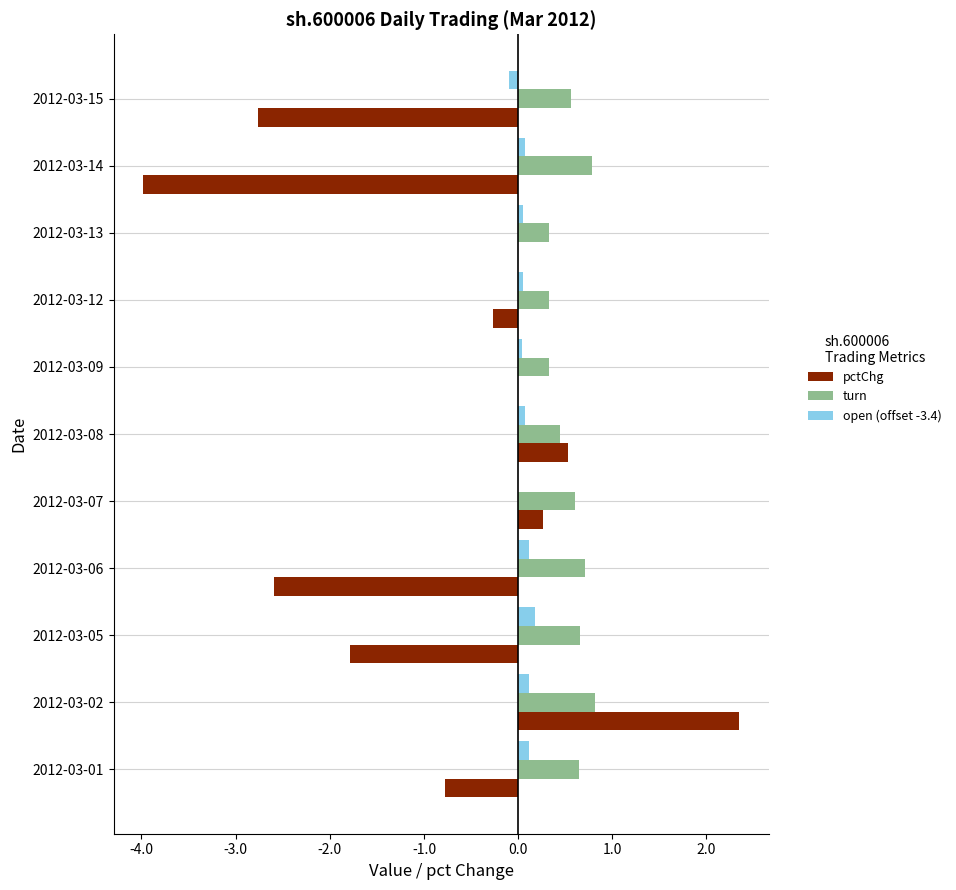

Is the value of turn at 2012-03-09 greater than the value of open (offset -3.4) at 2012-03-06?

Yes